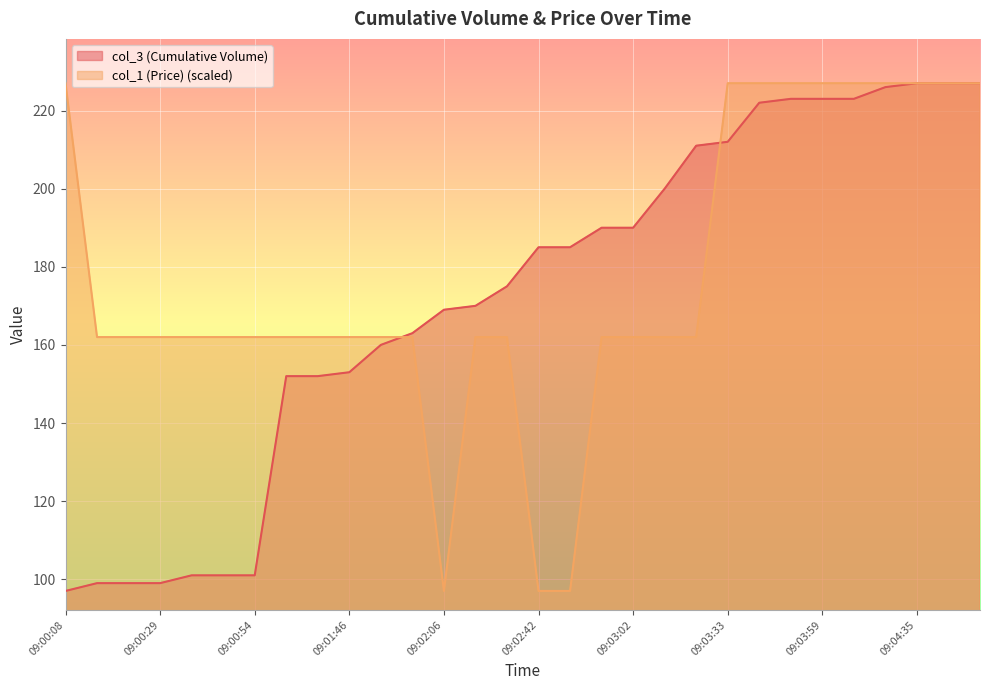

At which label does col_1 (Price) first exceed 162?

09:00:08